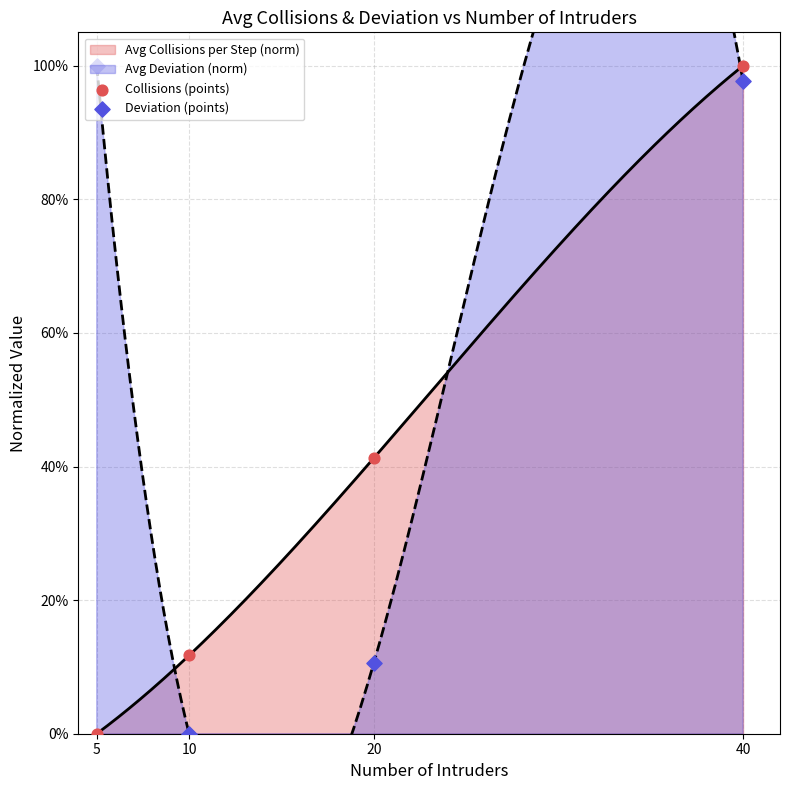

At how many categories does at least one series exceed 0?

4